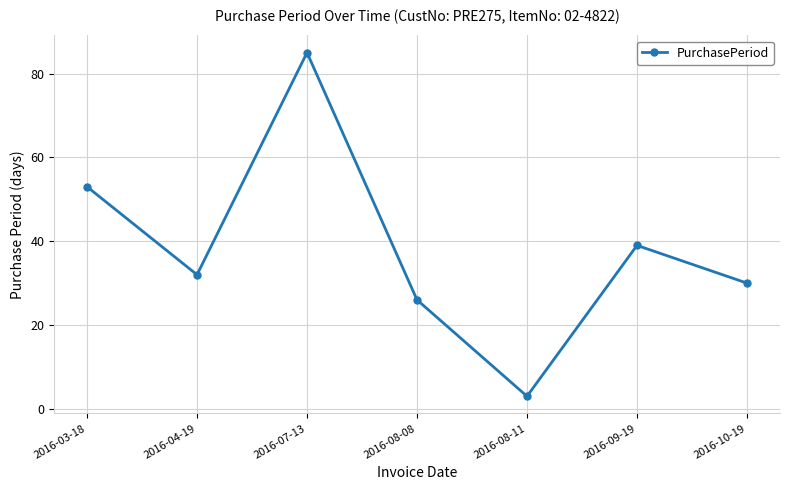

The chart shows a value of 3 at 2016-08-11. True or false?

True